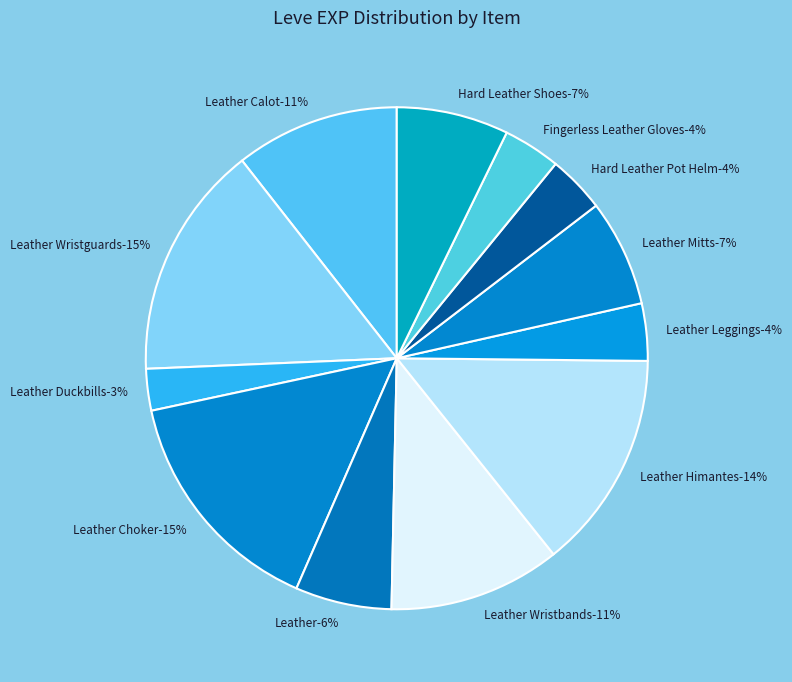

Between Leather Wristbands and Leather, which is larger?

Leather Wristbands